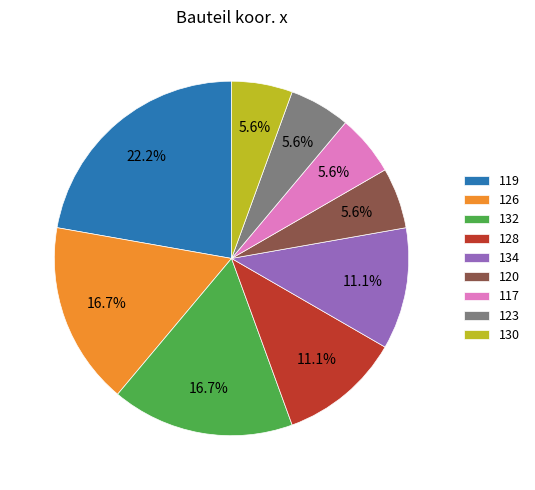

Do 119 and 123 together represent more than half of the pie?

No